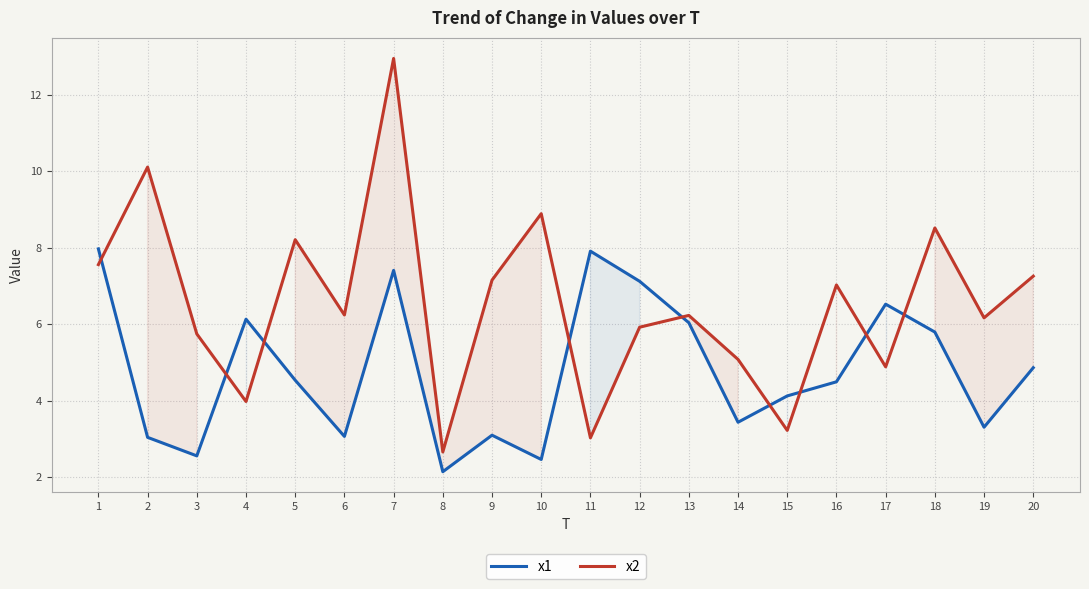

List the series in order of their peak value, highest first.

x2, x1